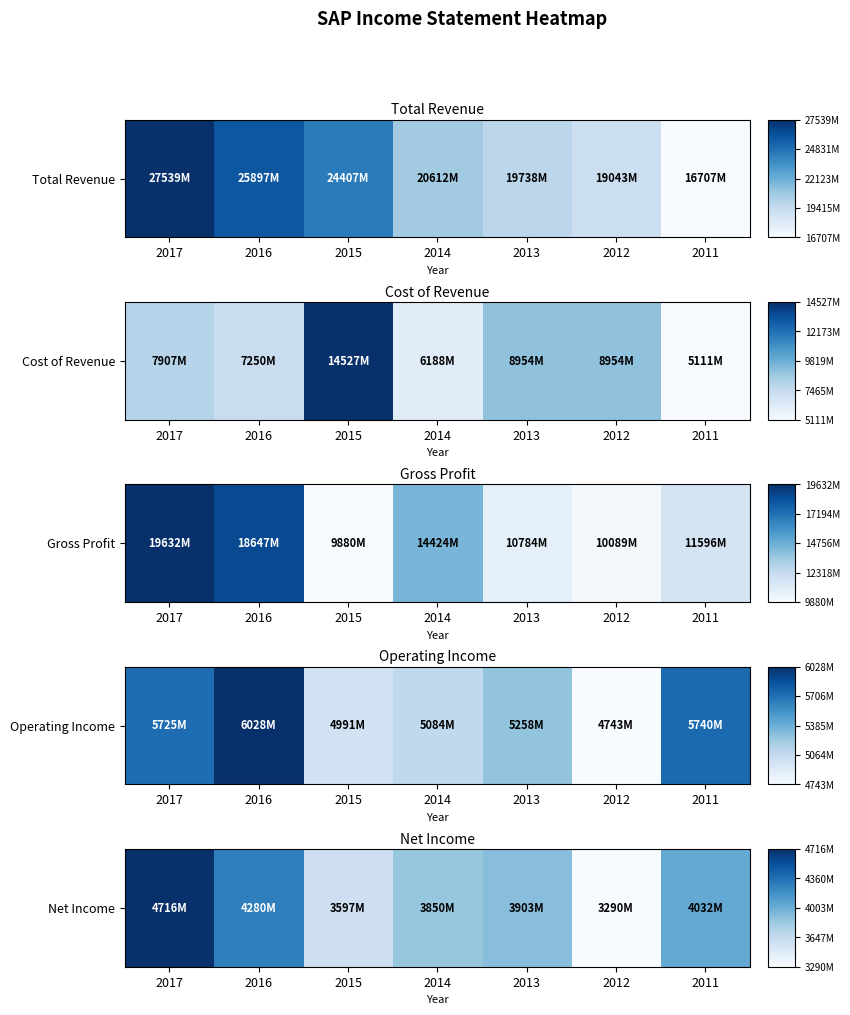

How many values are between 0 and 1?

7